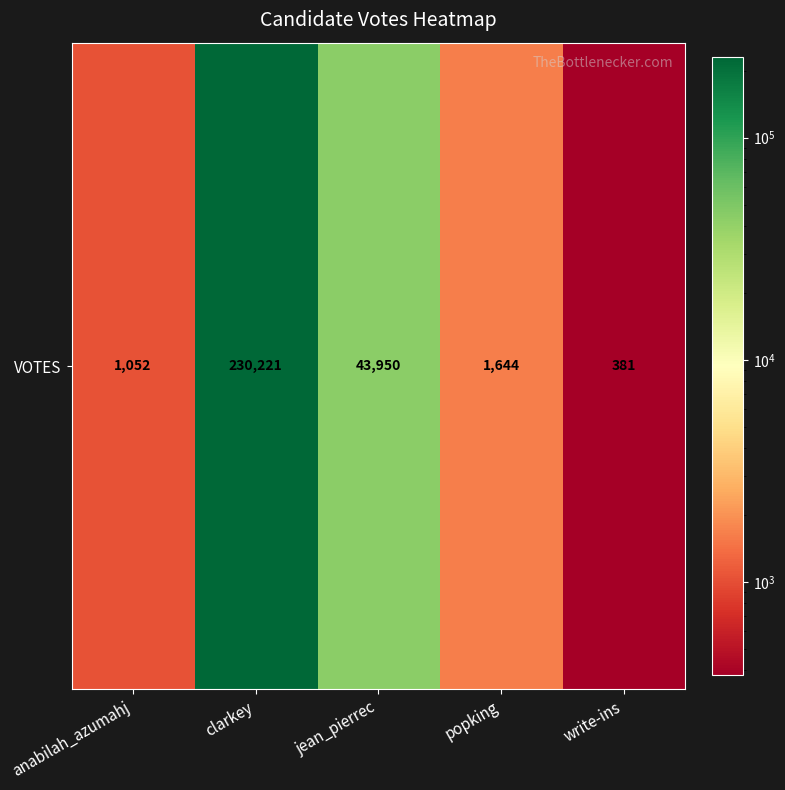

List the labels in order of value, largest first.

clarkey, jean_pierrec, popking, anabilah_azumahj, write-ins